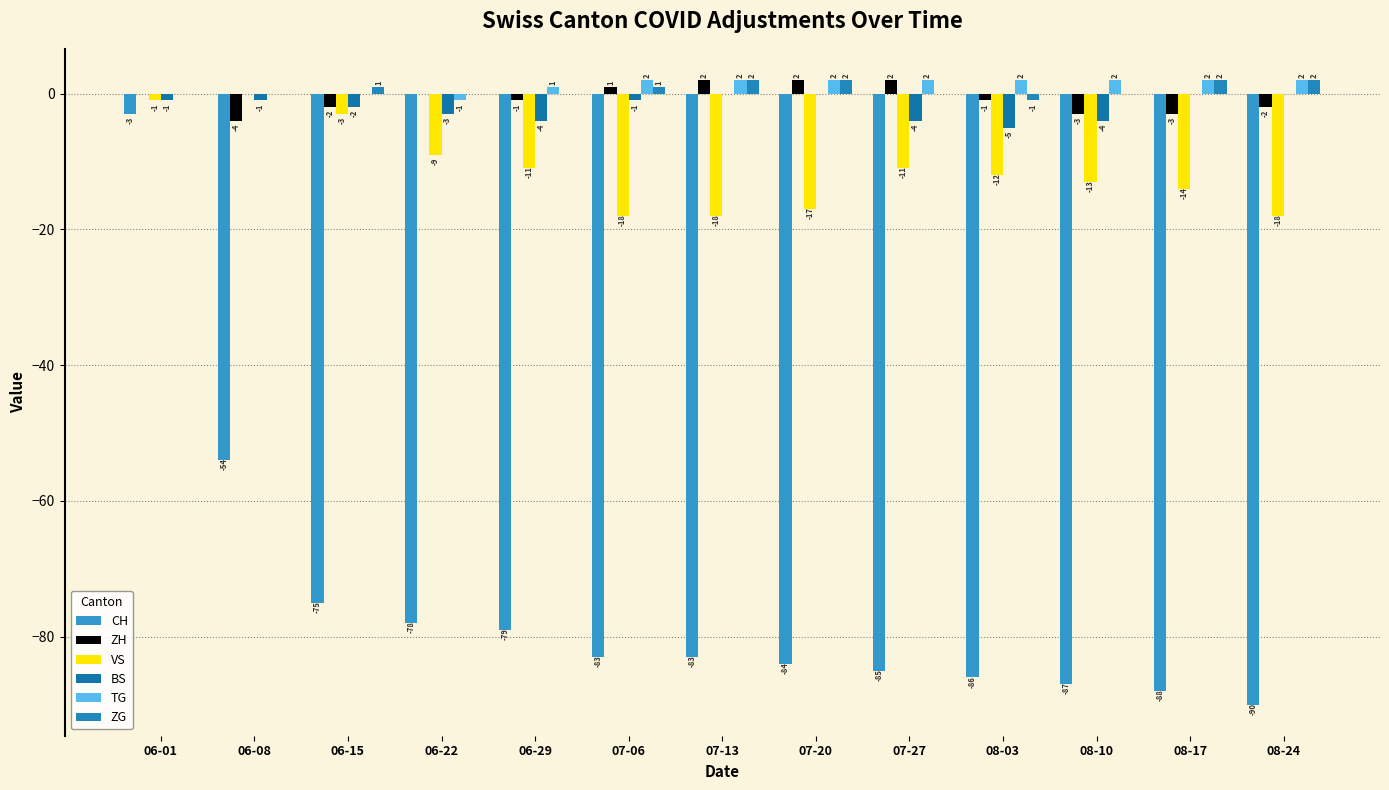

The value of BS at 07-13 is 0. True or false?

True